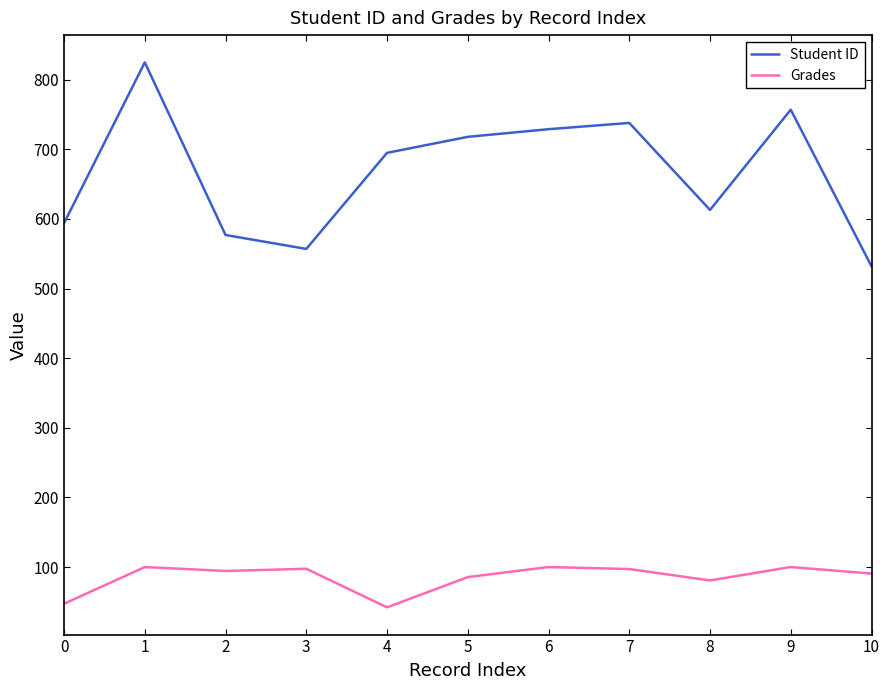

Which series has the largest range (max minus min)?

Student ID